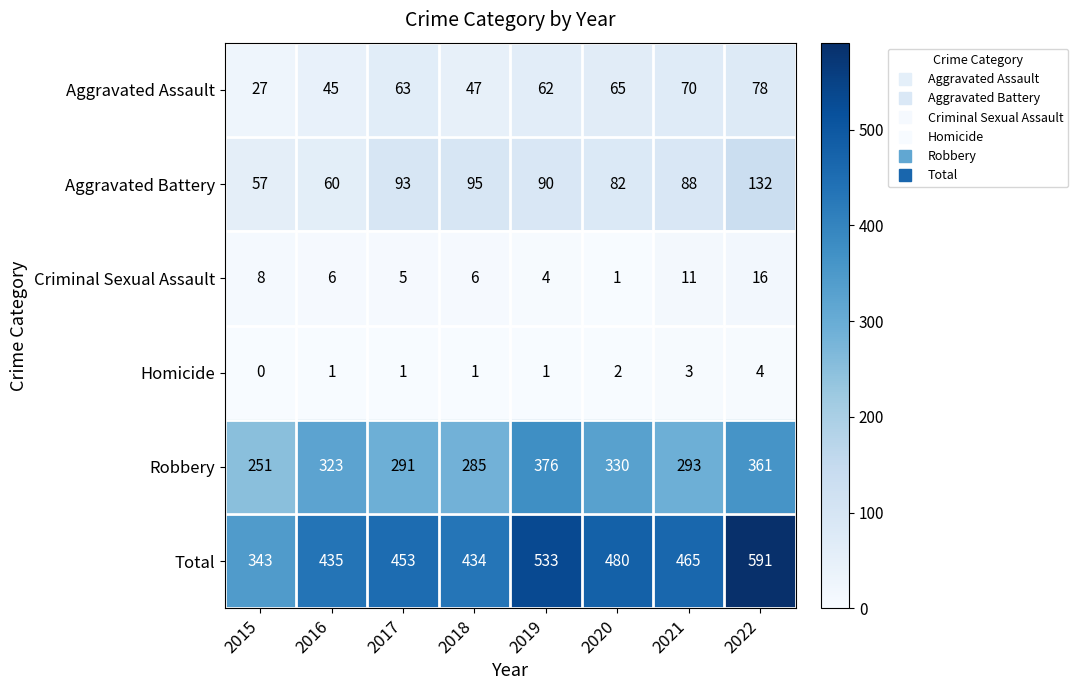

Where is Criminal Sexual Assault nearest to the value 8?

2015